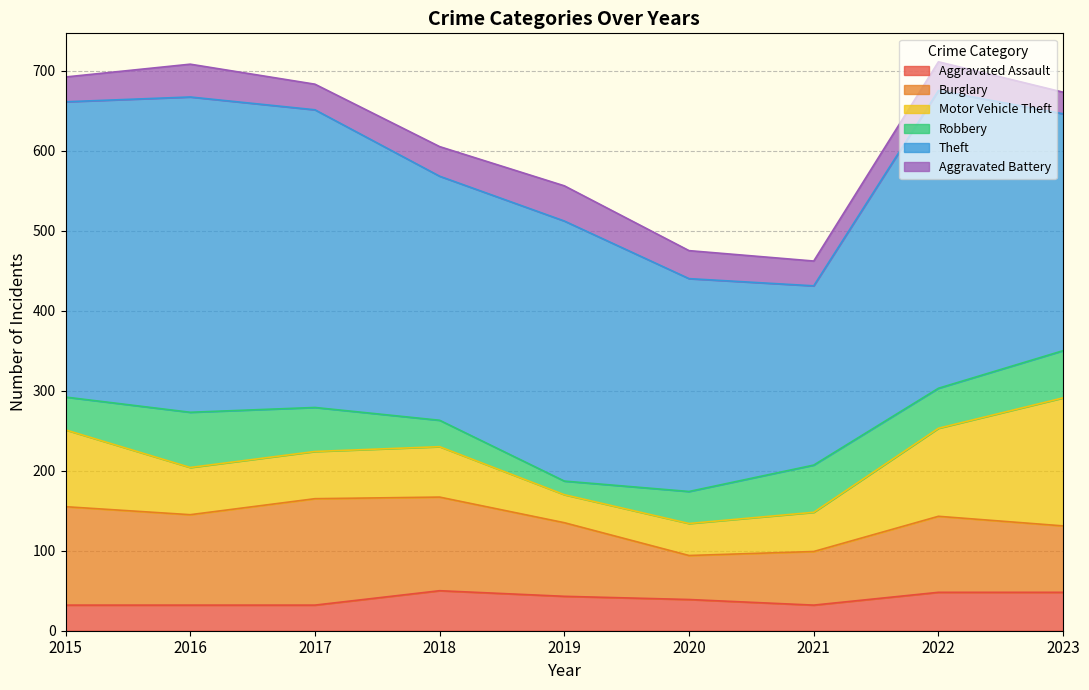

Which category has the highest value in the Robbery series?

2016